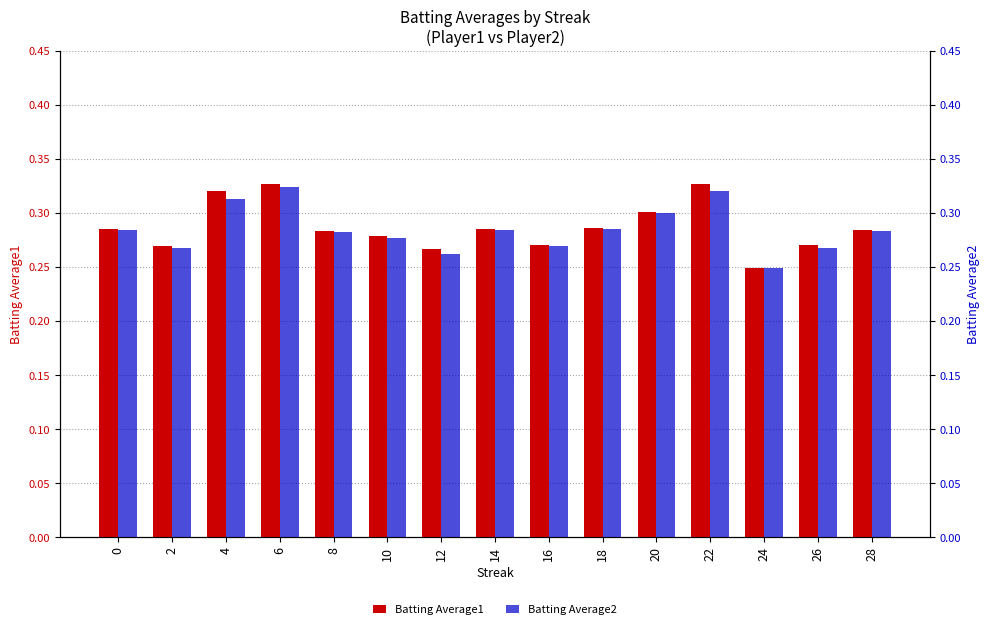

Is it true that Batting Average2 equals 0.3 at 4?

True